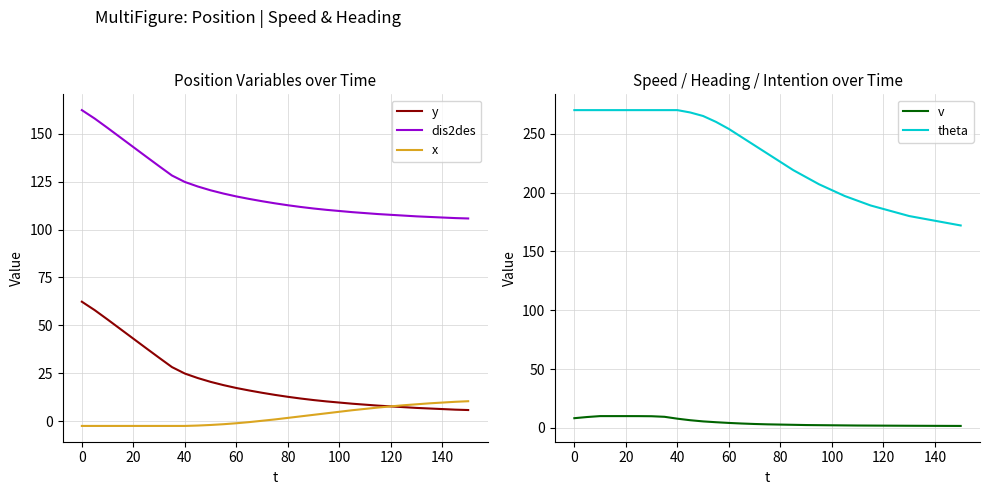

Is it true that x equals 2.1 at 140?

False